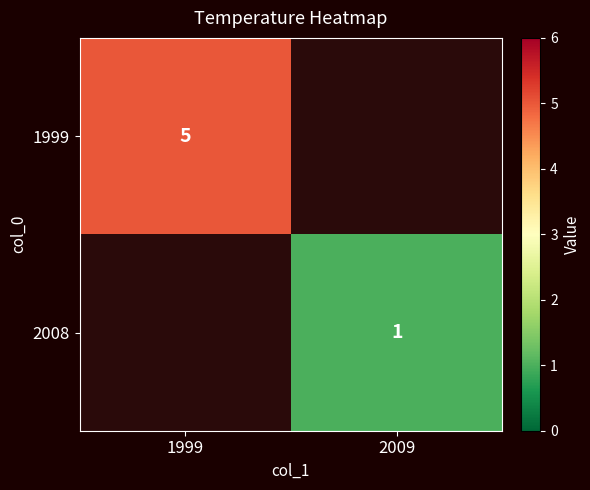

Is it true that 2008 equals 0 at 2009?

False